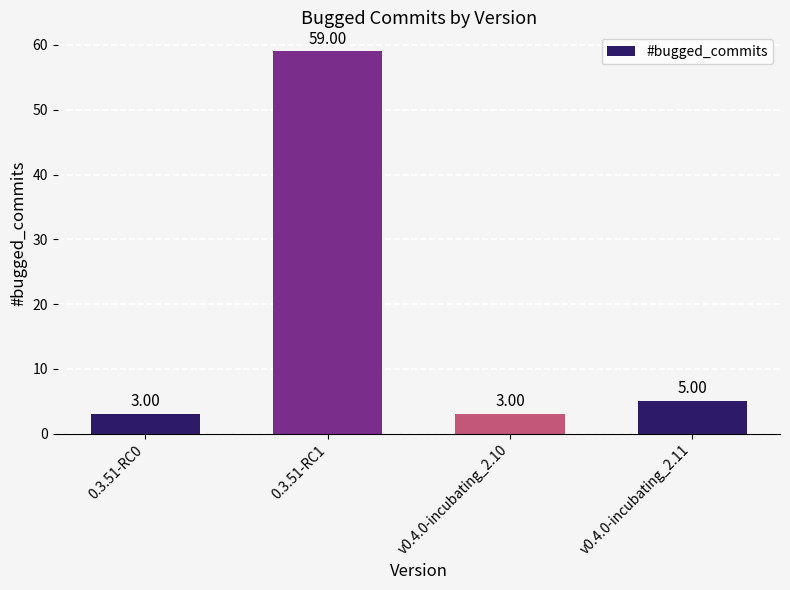

How many bars are there in total?

4